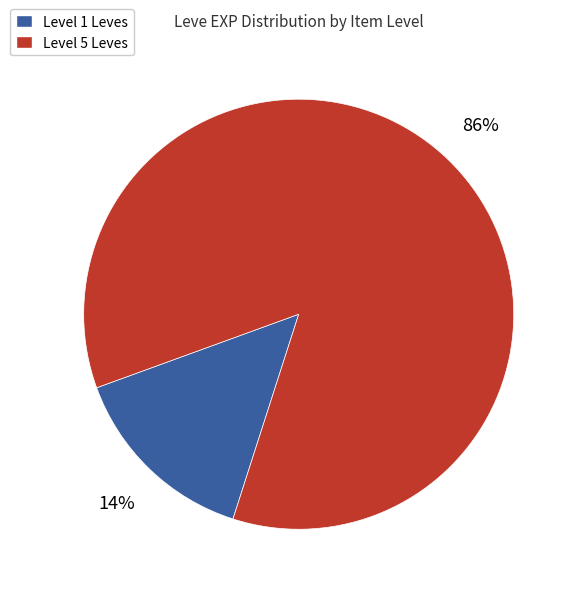

Which slice is the largest?

Level 5 Leves